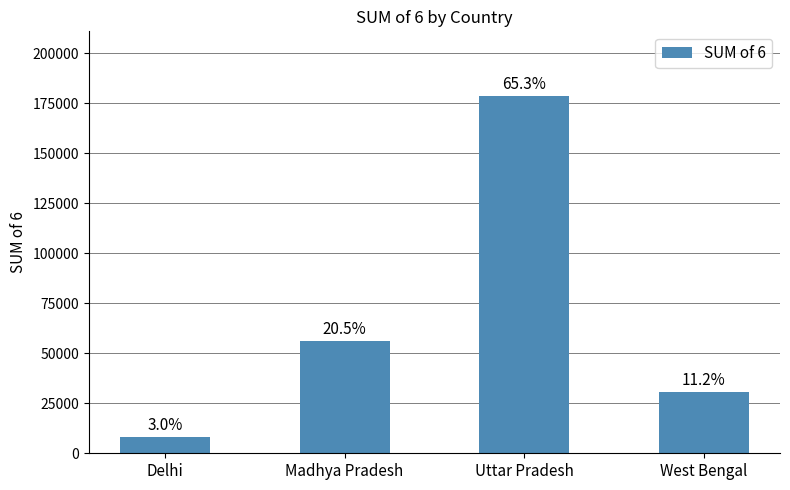

What is the smallest value displayed?

8106